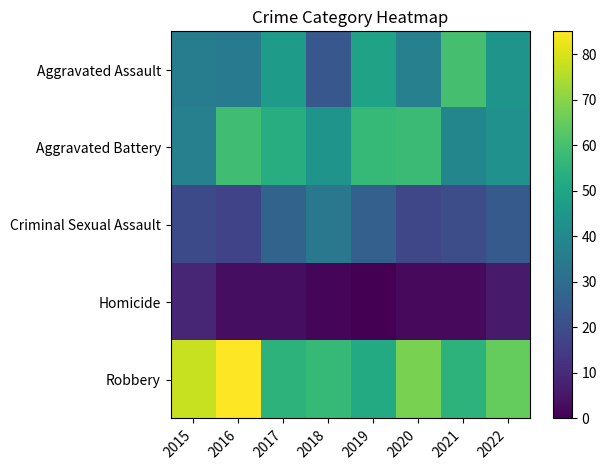

What is the difference between the highest and lowest values at 2017?

52